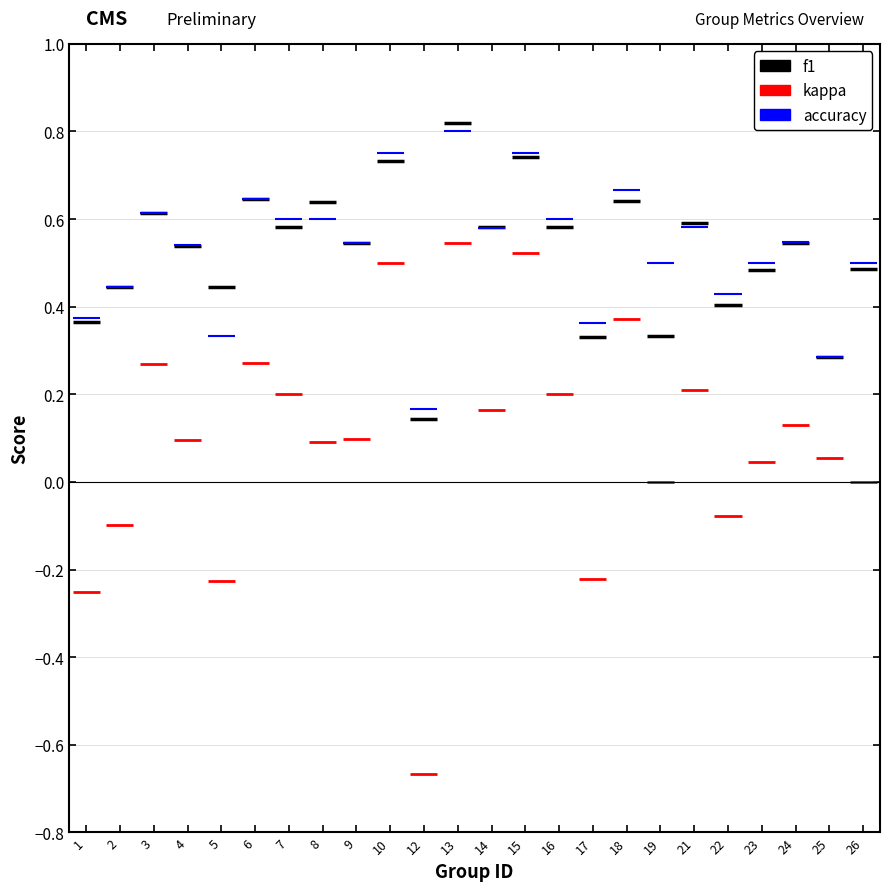

The value of f1 at 12 is 0.1. True or false?

True